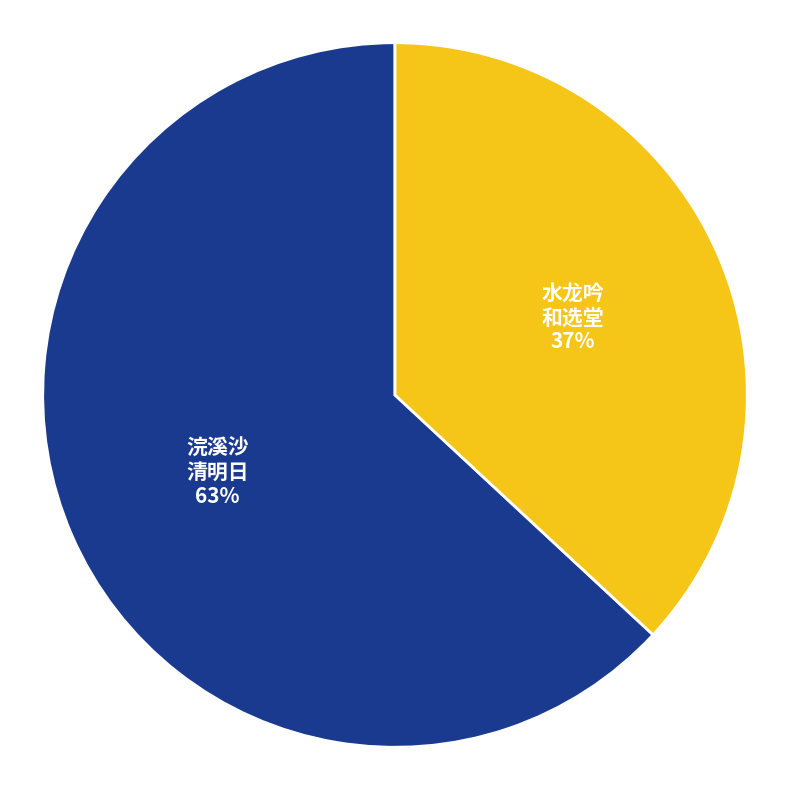

Which category accounts for the majority?

浣溪沙 清明日 63%